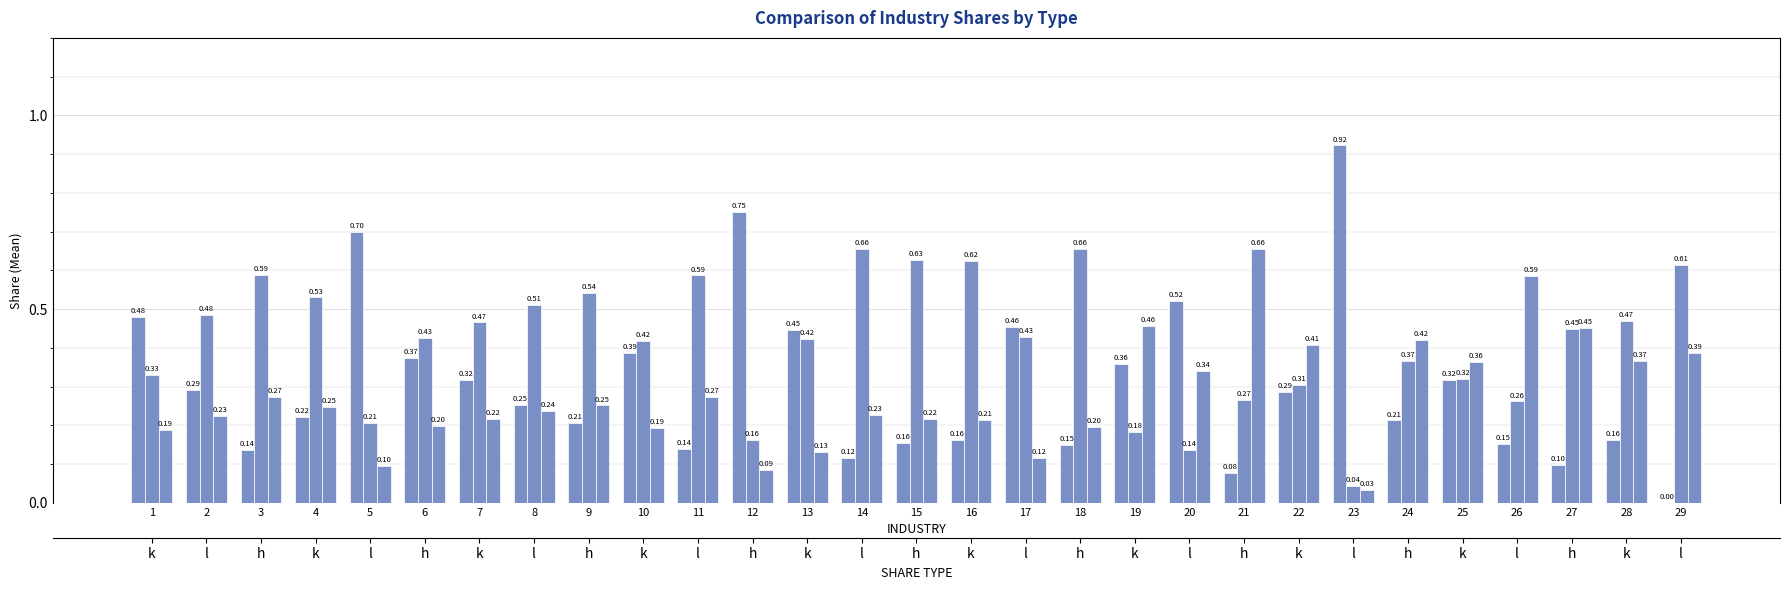

How many groups of bars are there?

29